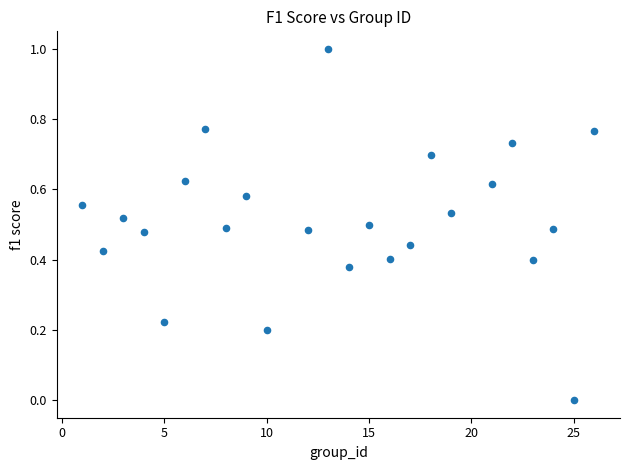

What is the range of Y values (max minus min)?

1.0